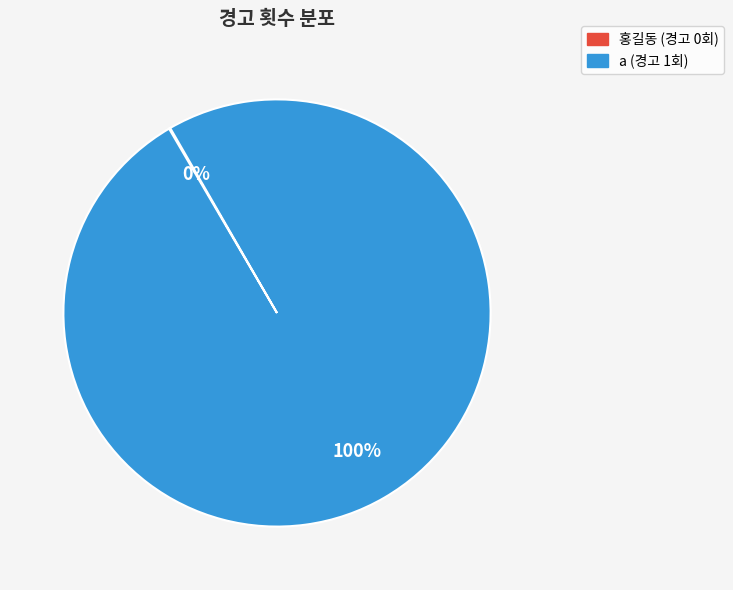

To the nearest percent, what is the difference between the largest and smallest slice percentages?

100%